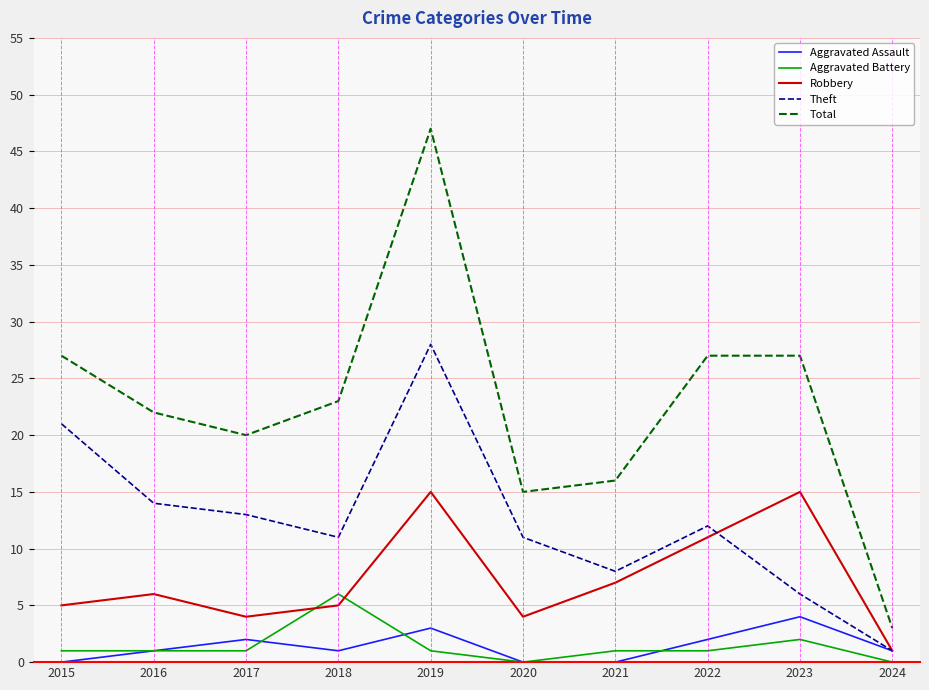

Which series has the widest spread of values?

Total